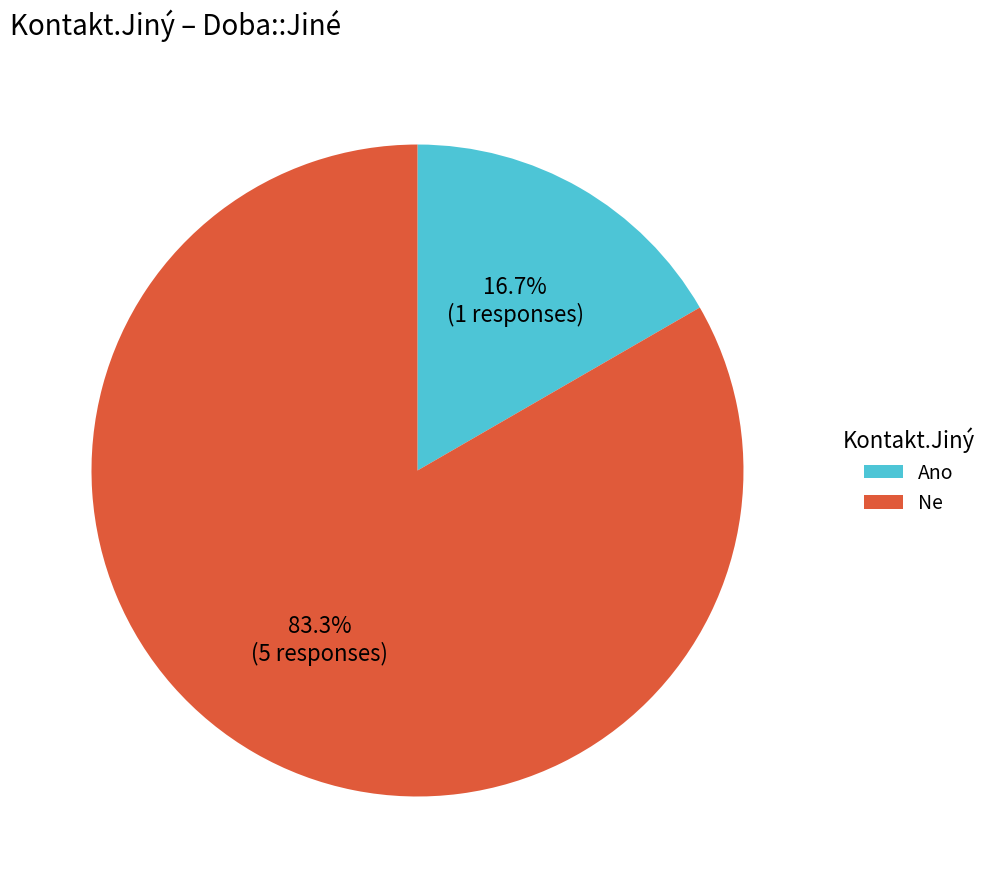

What portion of the pie excludes Ne?

16.7%